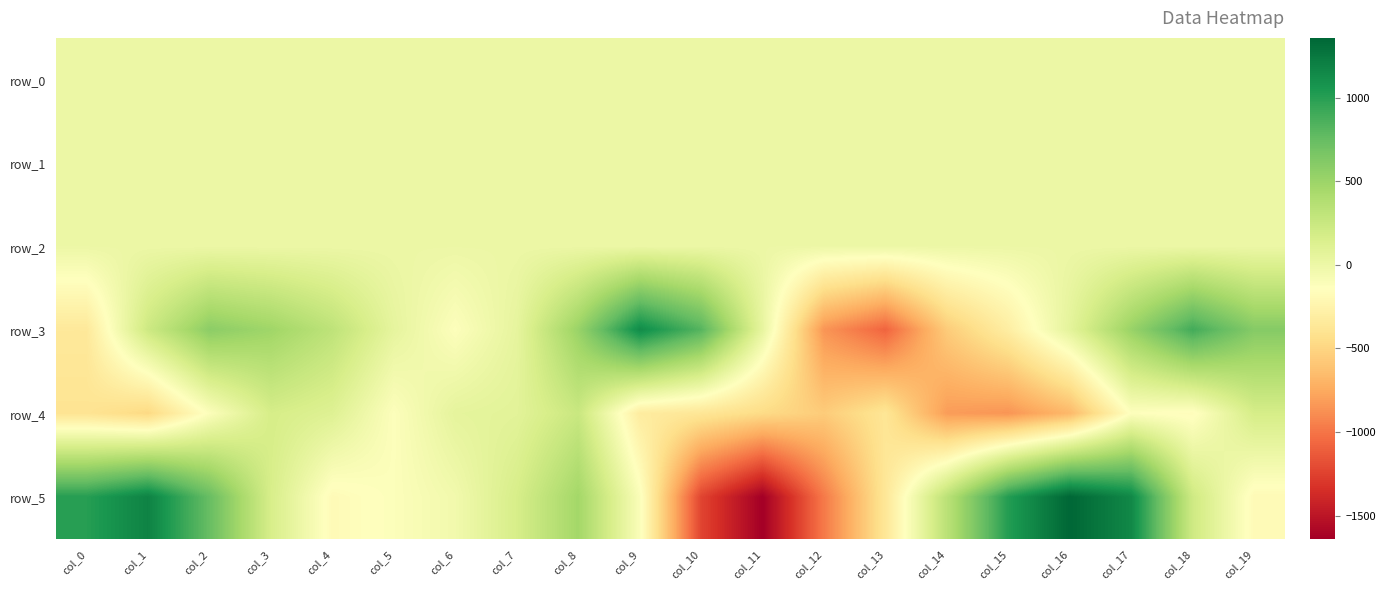

What is the sum of the row_3 values at col_6 and col_5?

-76.2